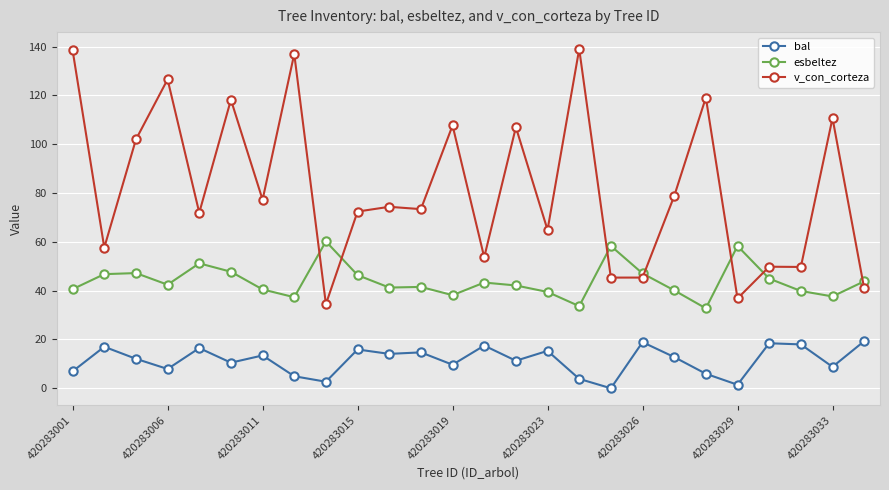

What is the value of the v_con_corteza point at the 19th from the left?

45.4